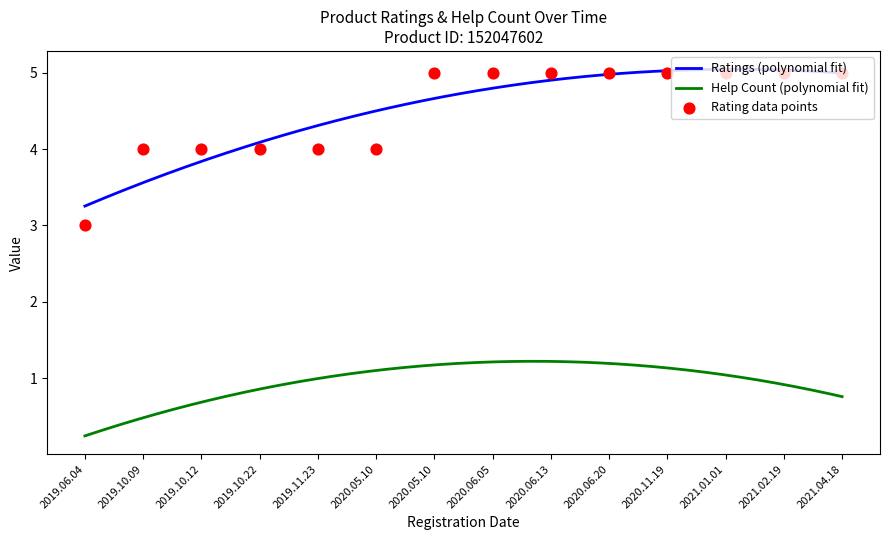

What is the change in value from 2019.11.23 to 2020.06.05?

+1